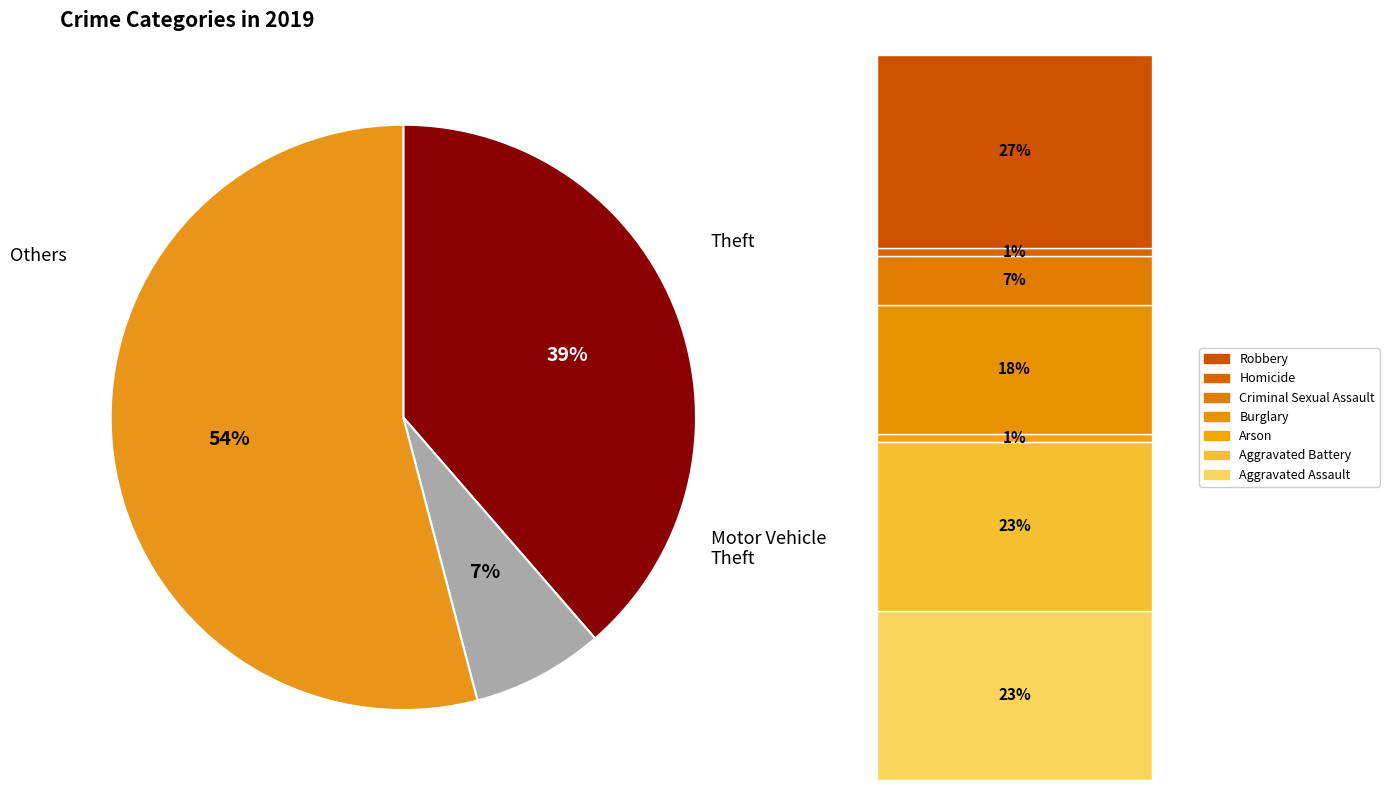

Is there a majority slice in this chart?

Yes